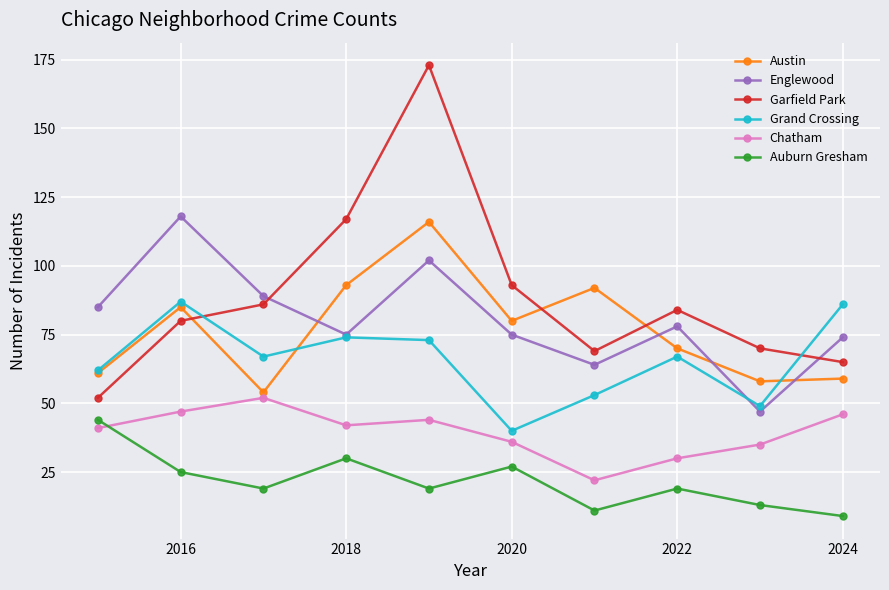

Which series has the largest total across all categories?

Garfield Park